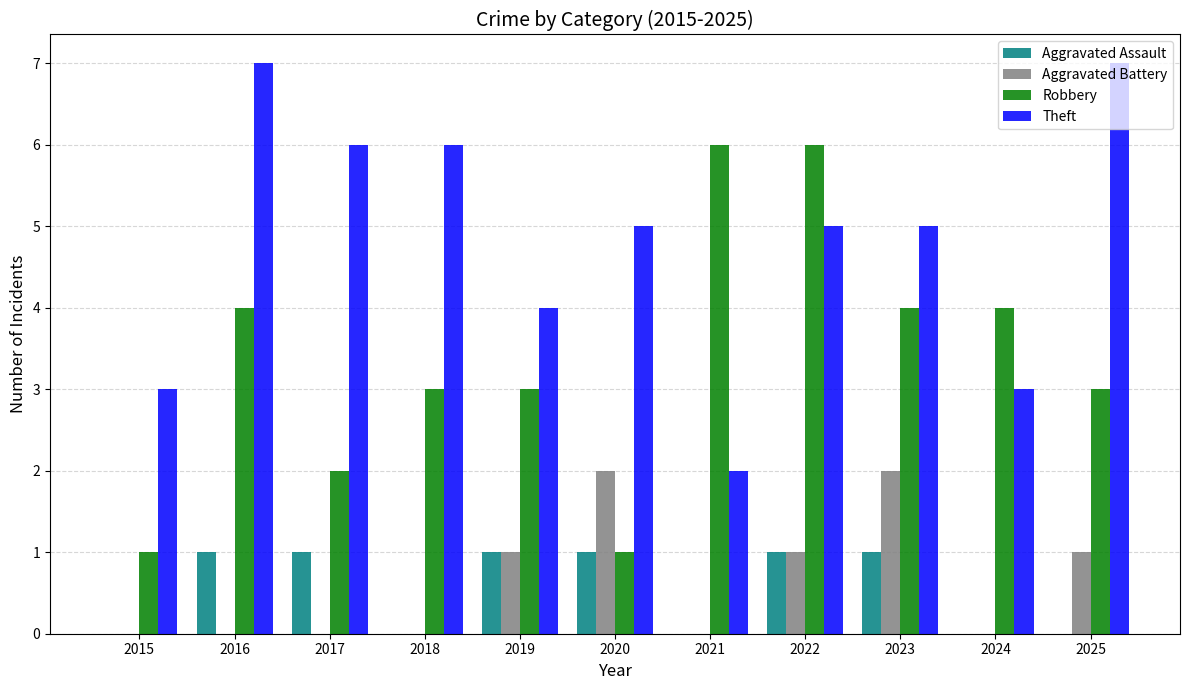

Reading left to right, list all the values displayed in this chart.

Aggravated Assault: 2015=0	2016=1	2017=1	2018=0	2019=1	2020=1	2021=0	2022=1	2023=1	2024=0	2025=0
Aggravated Battery: 2015=0	2016=0	2017=0	2018=0	2019=1	2020=2	2021=0	2022=1	2023=2	2024=0	2025=1
Robbery: 2015=1	2016=4	2017=2	2018=3	2019=3	2020=1	2021=6	2022=6	2023=4	2024=4	2025=3
Theft: 2015=3	2016=7	2017=6	2018=6	2019=4	2020=5	2021=2	2022=5	2023=5	2024=3	2025=7